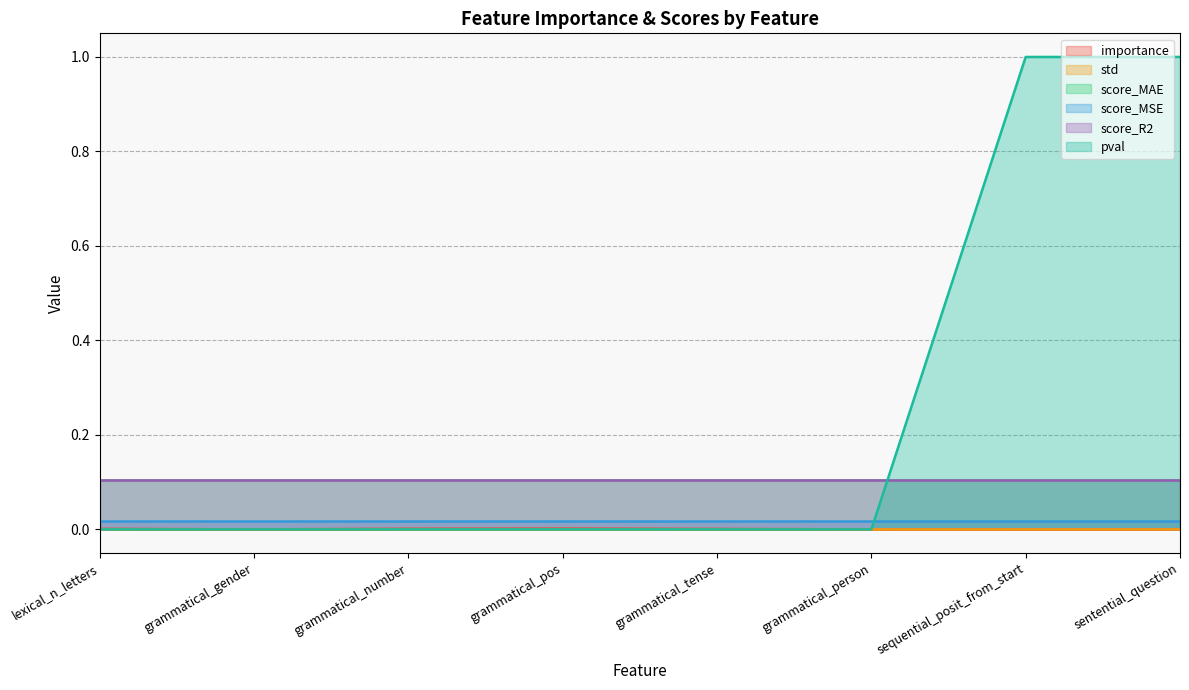

Which category has the highest value in the pval series?

sequential_posit_from_start